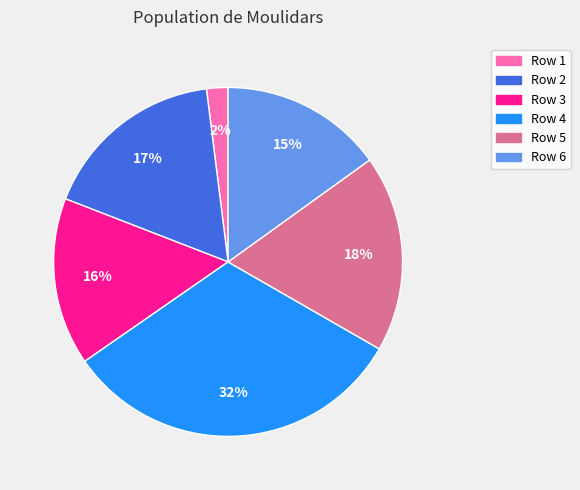

Is it true that Row 4 is 20% of the pie?

False